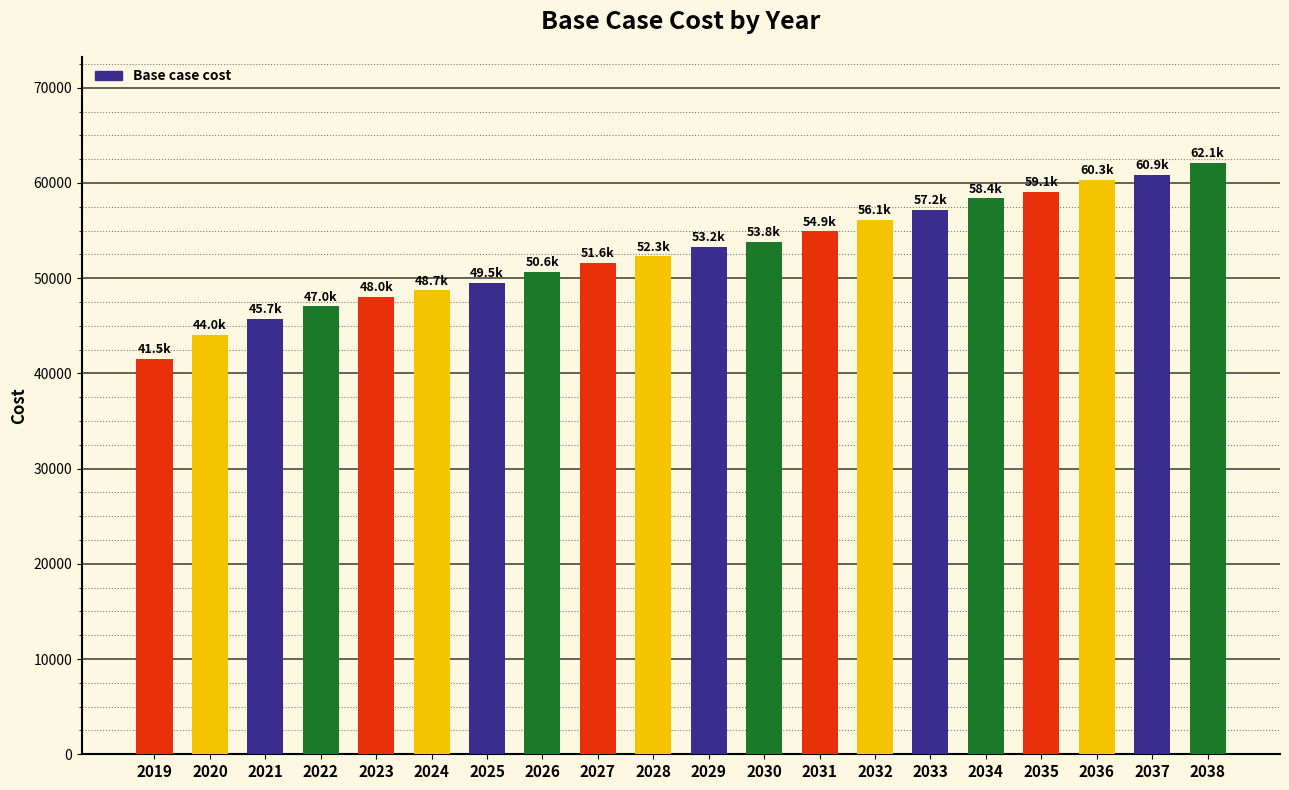

Read the value at 2033.

57179.2